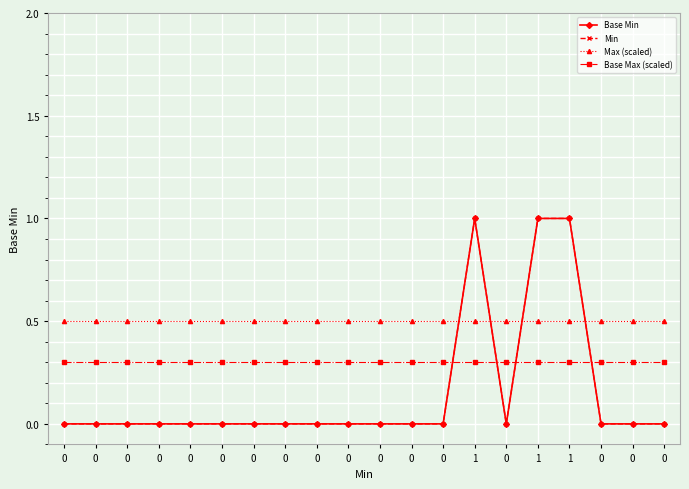

Is this an area chart (filled region under the line)?

No